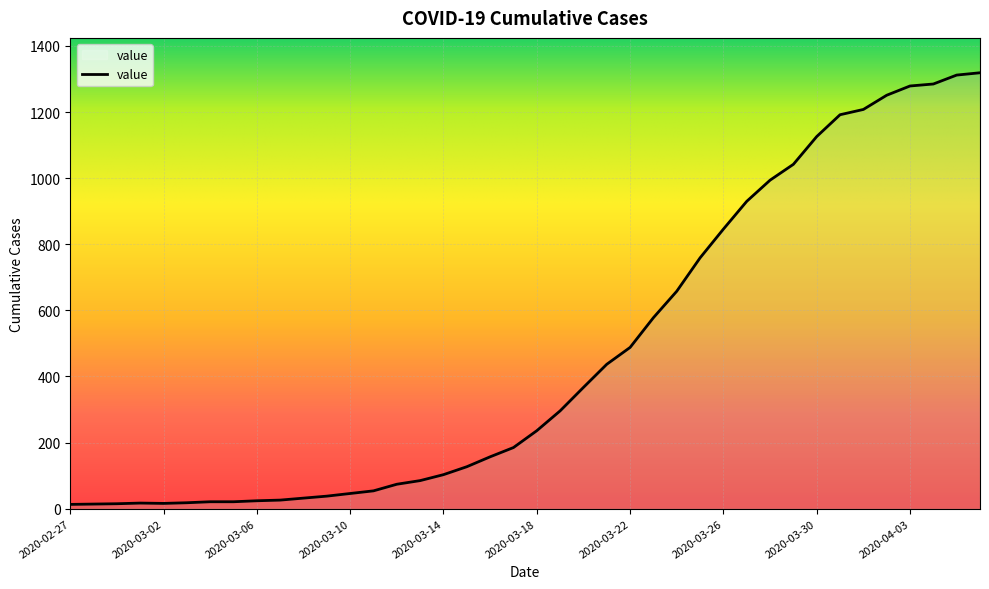

What is the difference between the maximum and minimum values?

1306